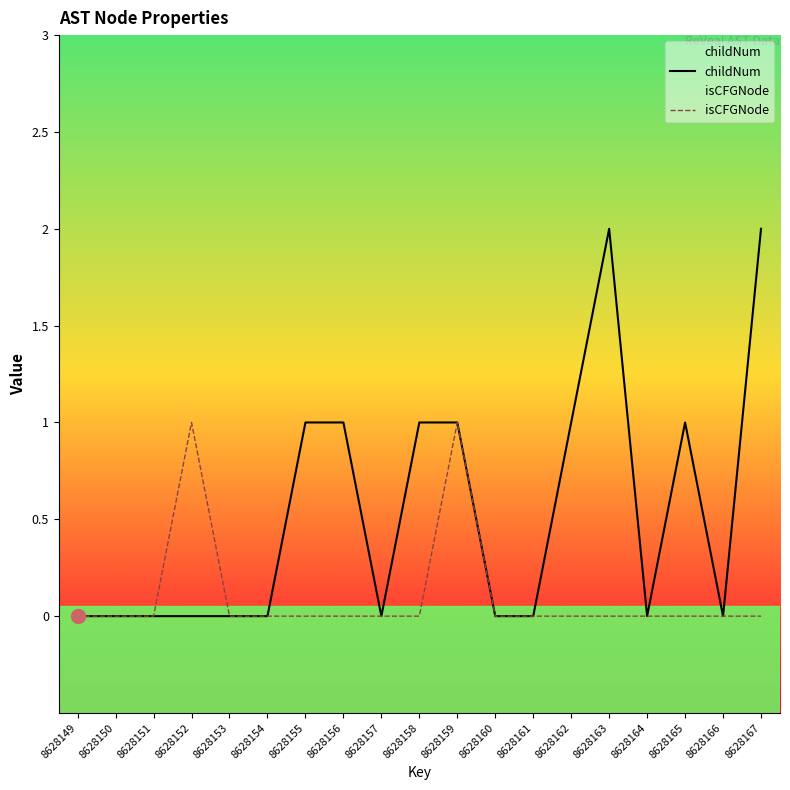

What is the highest value of the childNum series?

2